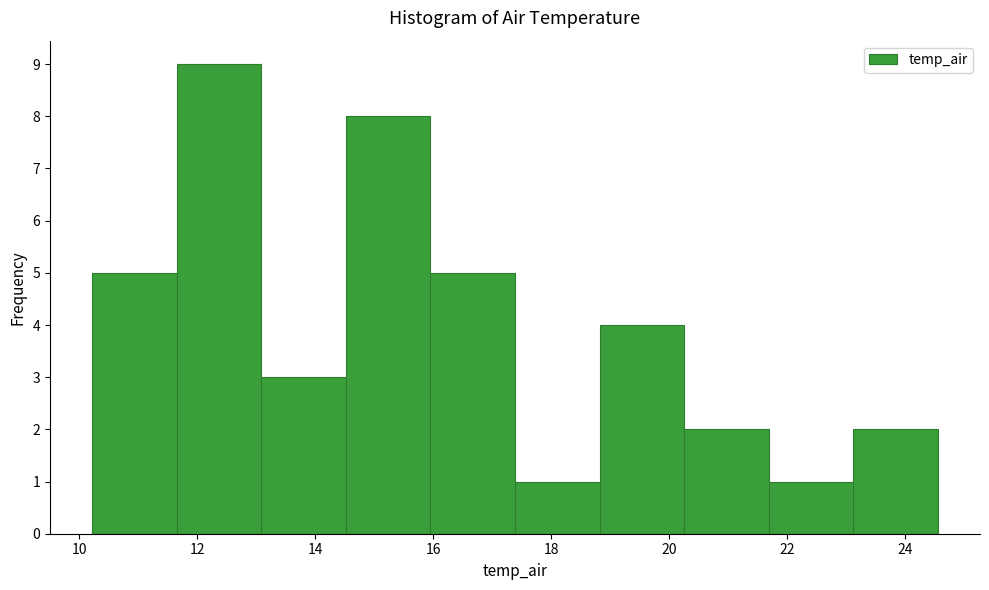

Which range on the x-axis has the tallest bar?

11.6 to 13.0